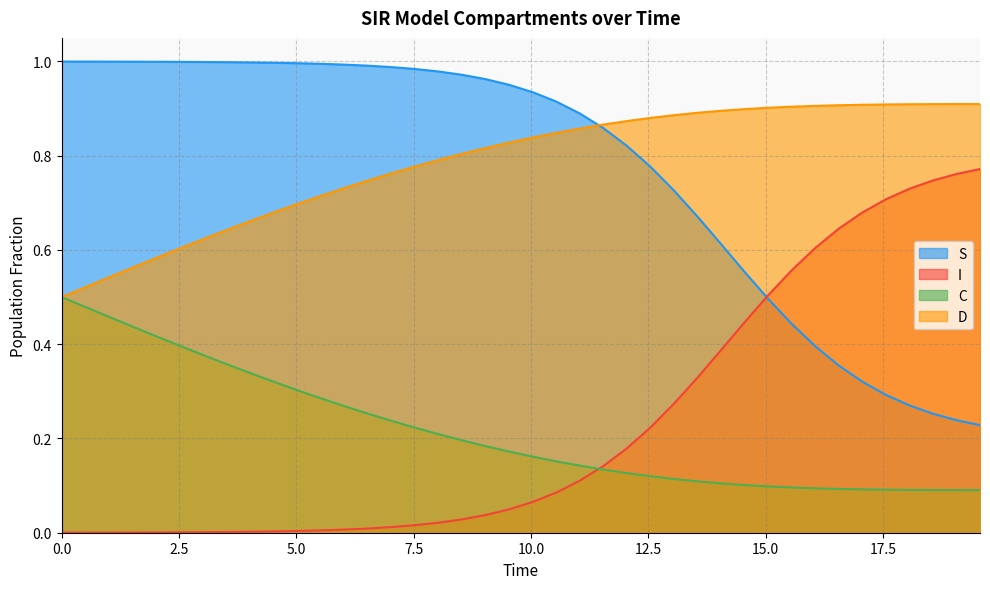

True or false: S and C cross at least once.

False